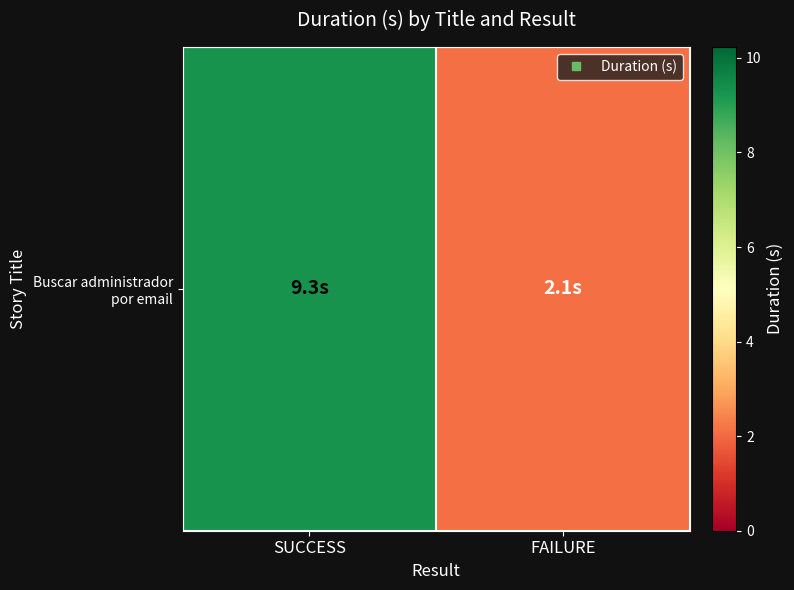

Rank the categories by value from lowest to highest.

FAILURE, SUCCESS